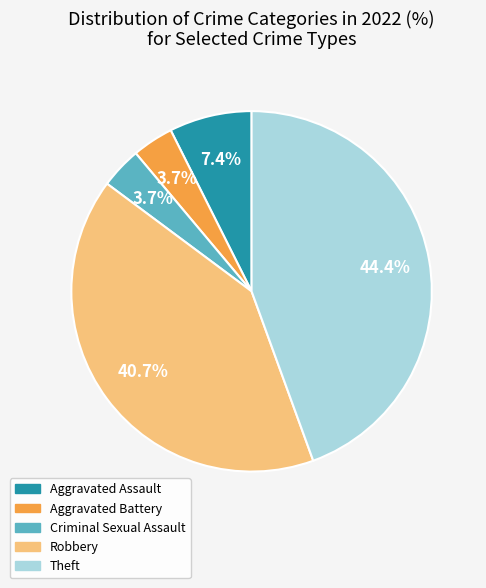

Which has a higher value, Aggravated Battery or Robbery?

Robbery